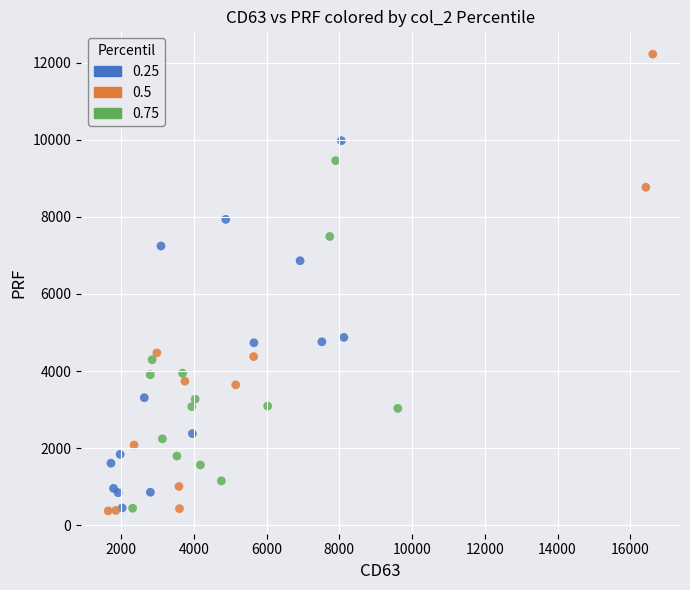

Which series reaches the maximum Y coordinate?

0.5